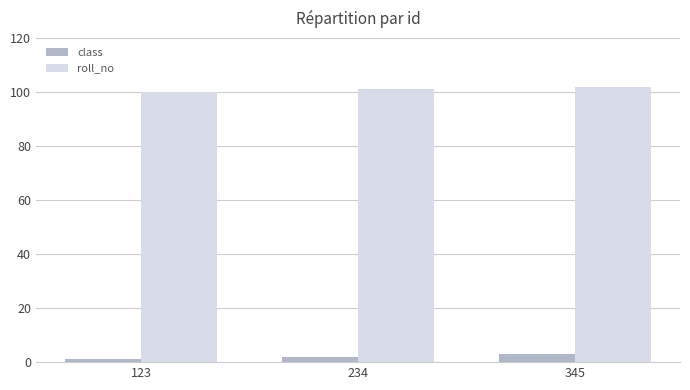

Which series has the largest total across all categories?

roll_no